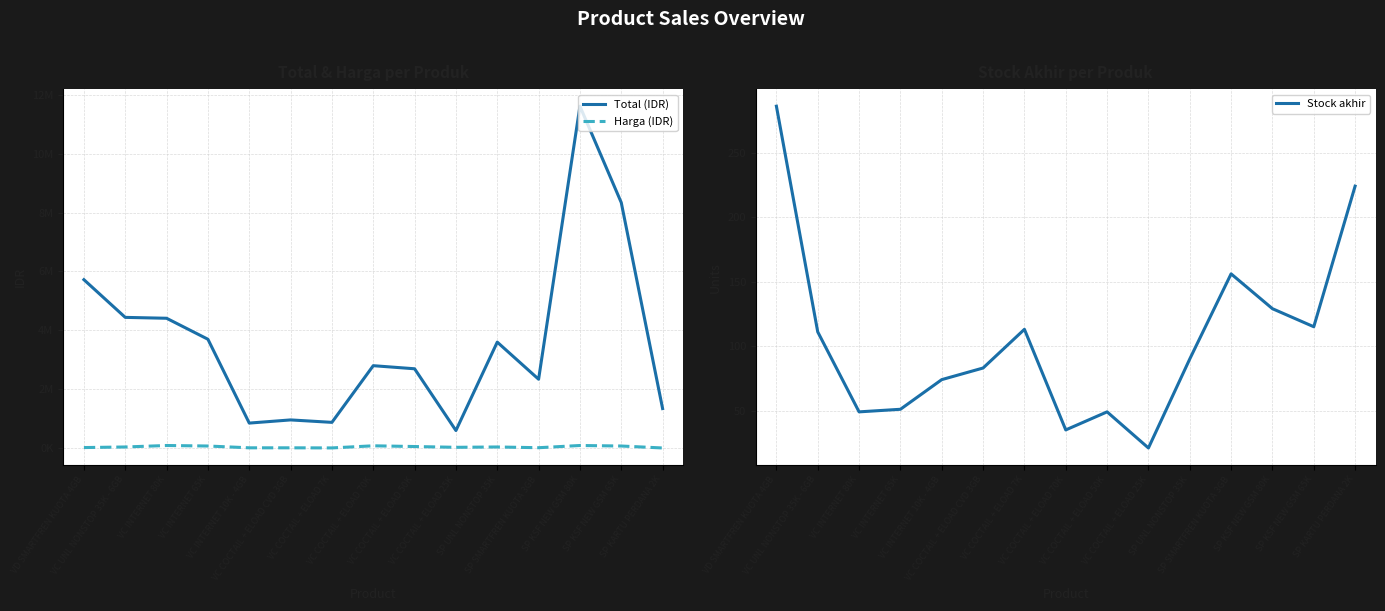

At which category does Harga (IDR) reach its first local valley?

VC INTERNET 10K - 4GB